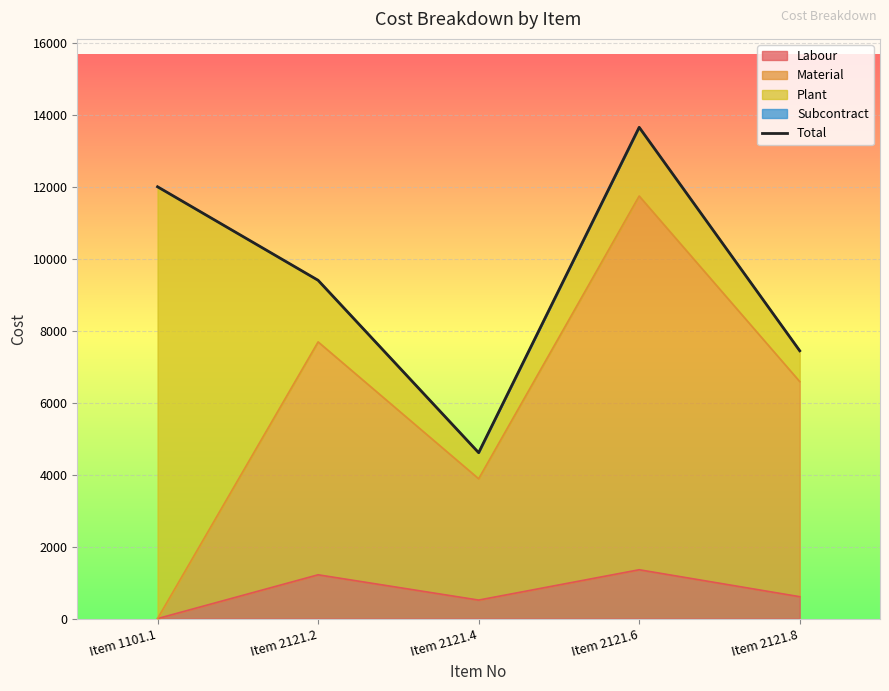

List the labels in order of value, smallest first.

Item 2121.4, Item 2121.8, Item 2121.2, Item 1101.1, Item 2121.6